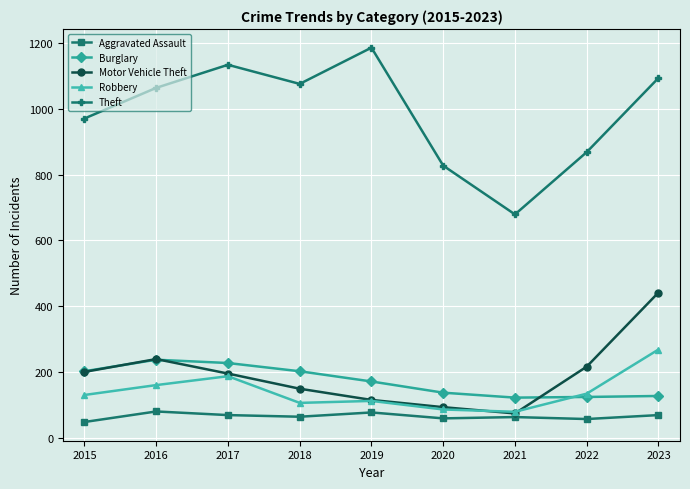

Is it true that Aggravated Assault equals 65 at 2018?

True